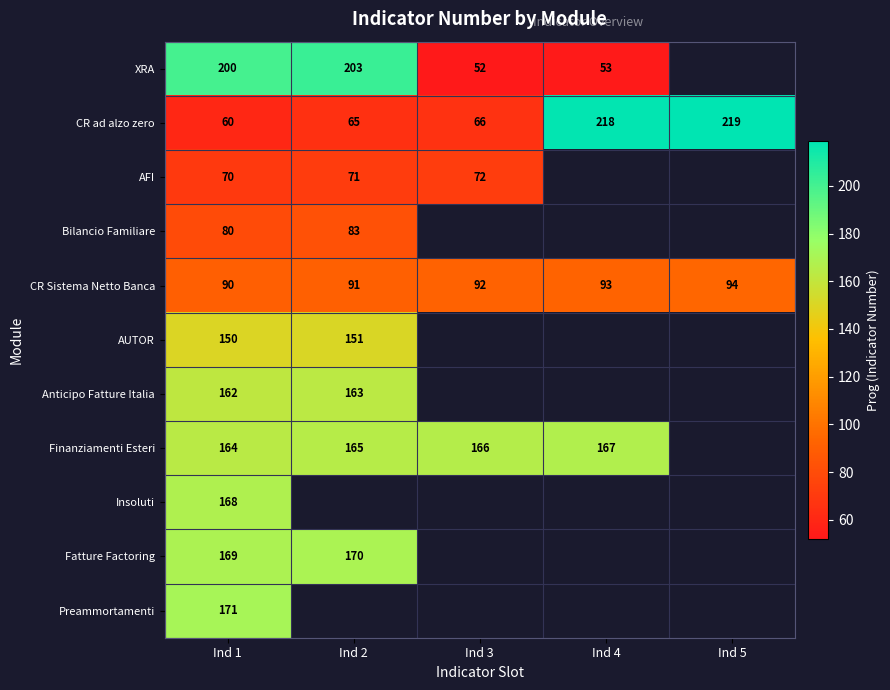

Count the number of categories in the chart.

5